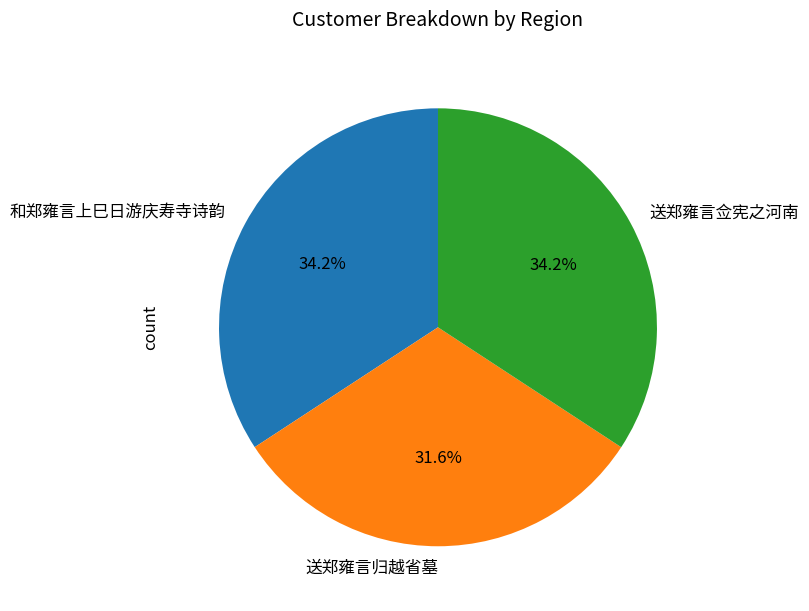

Does any single category account for the majority?

No